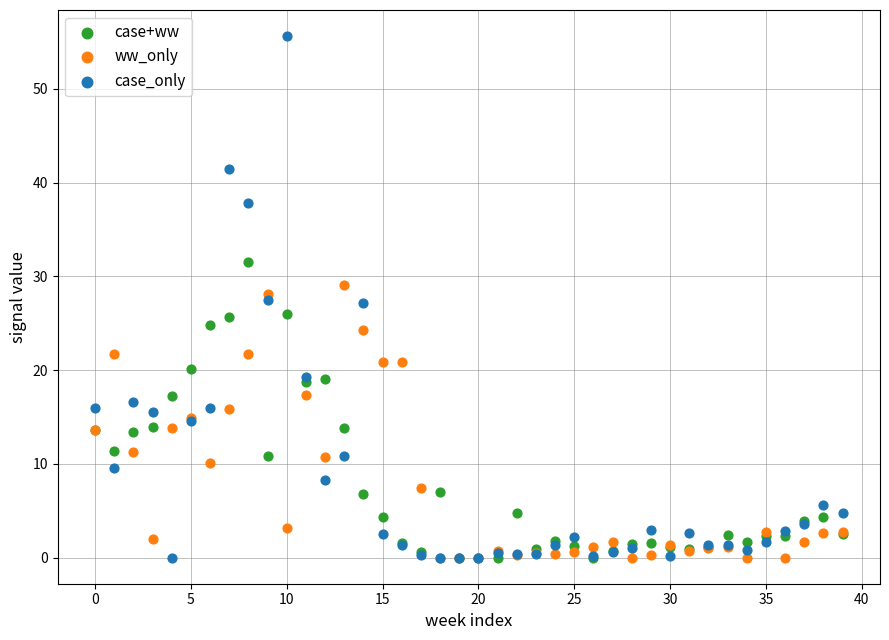

Which series contains the highest Y value?

case_only